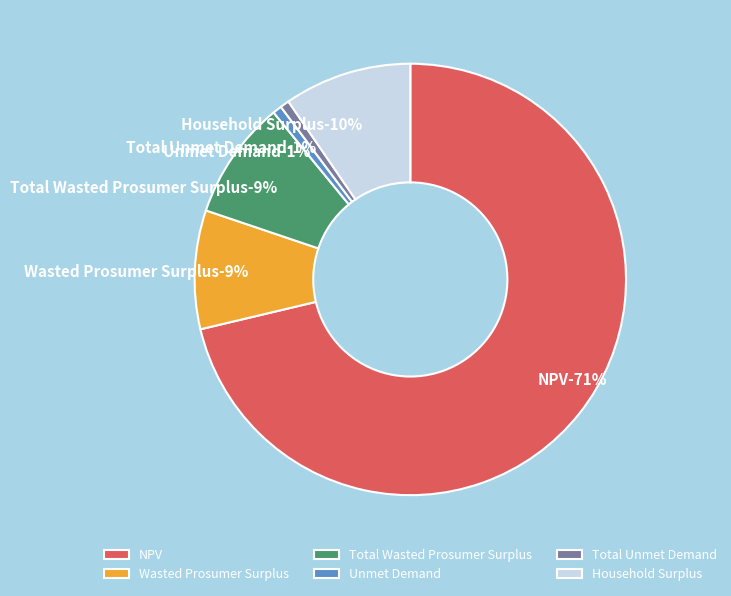

What is the change in value from NPV to Wasted Prosumer Surplus?

-2635111.7